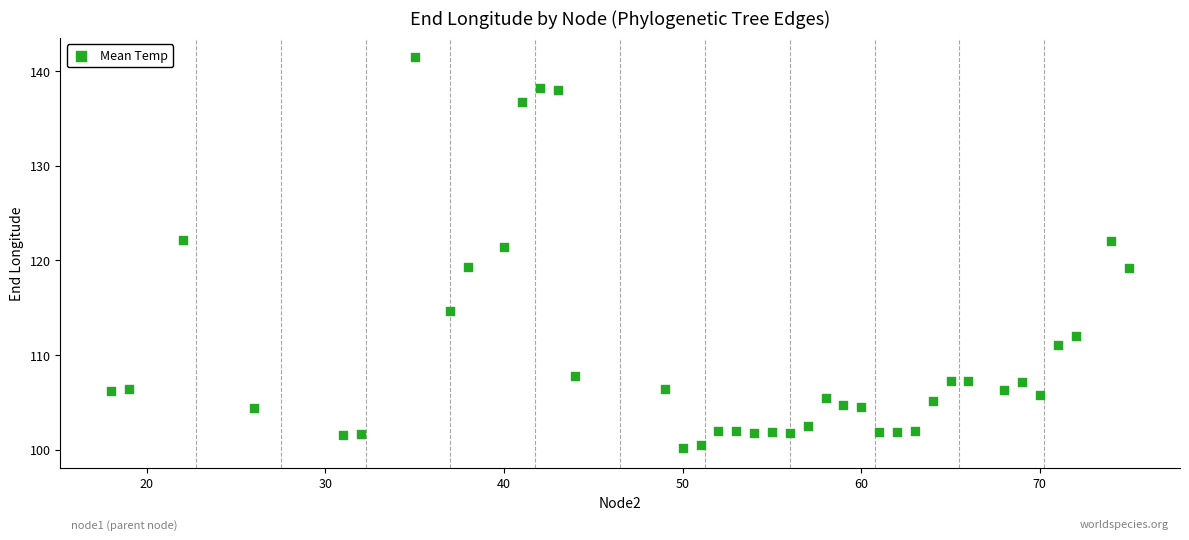

What is the range of Y values (max minus min)?

41.3